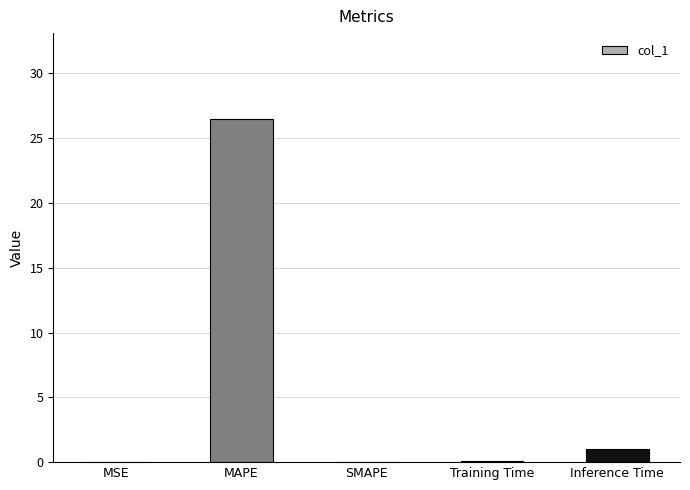

What is the maximum value shown in the chart?

26.5